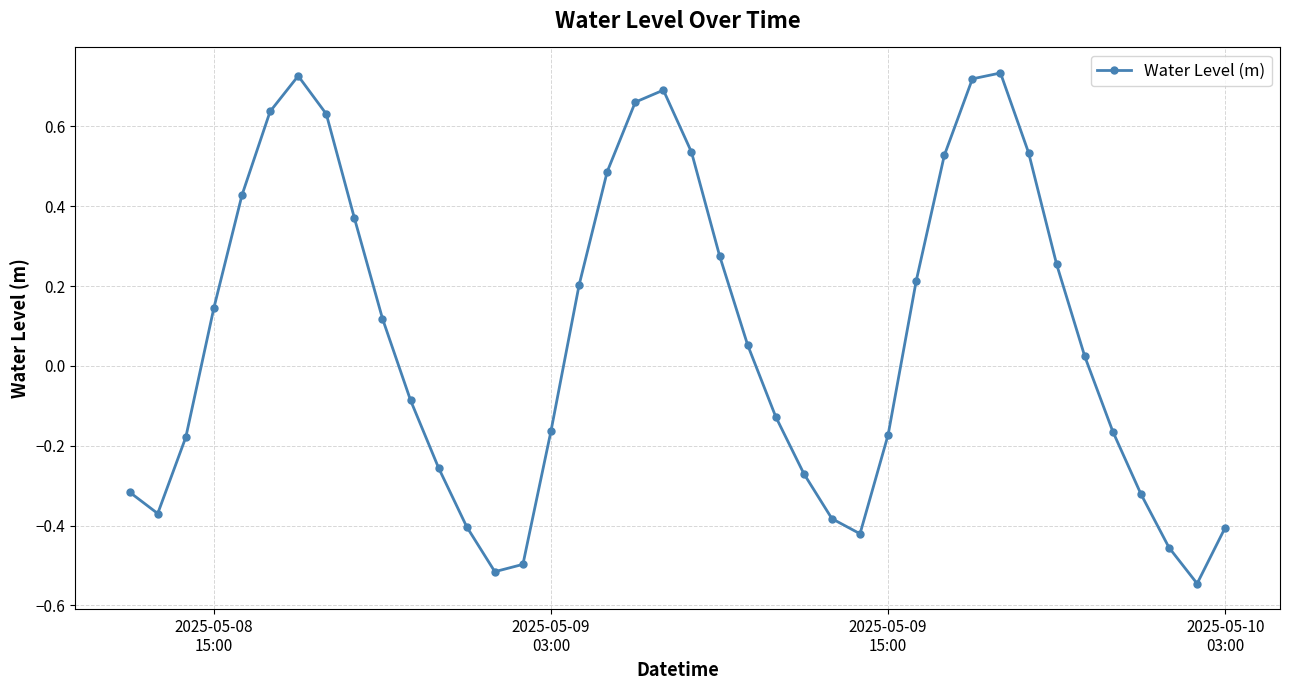

What is the sum of all values?

2.9